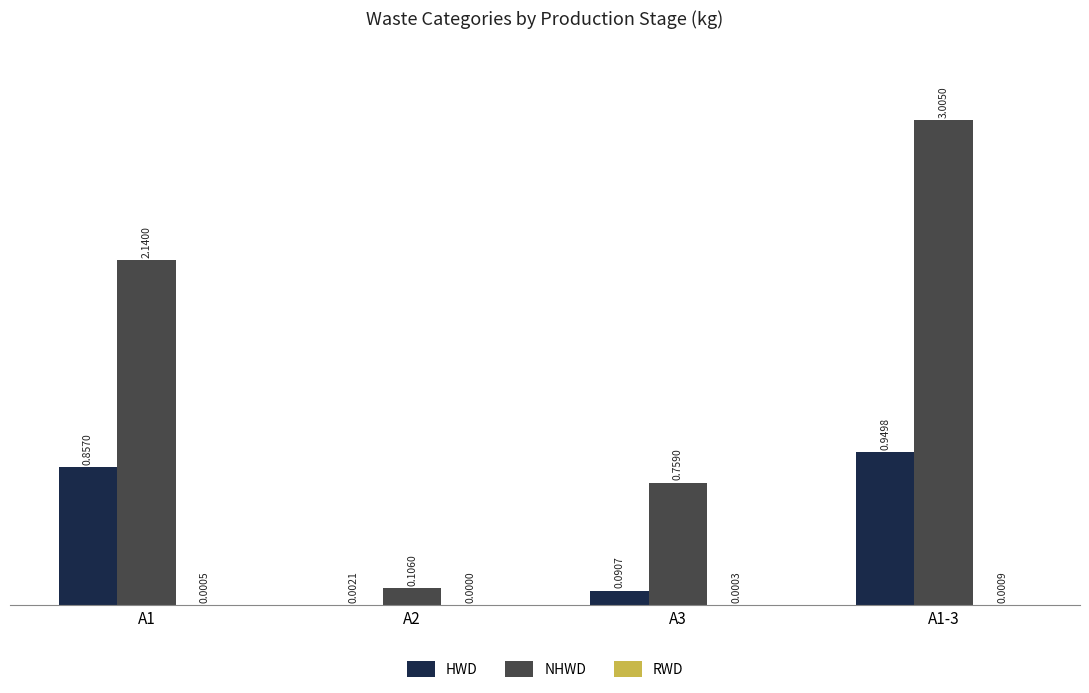

Between A3 and A1-3, which series saw the biggest shift?

NHWD